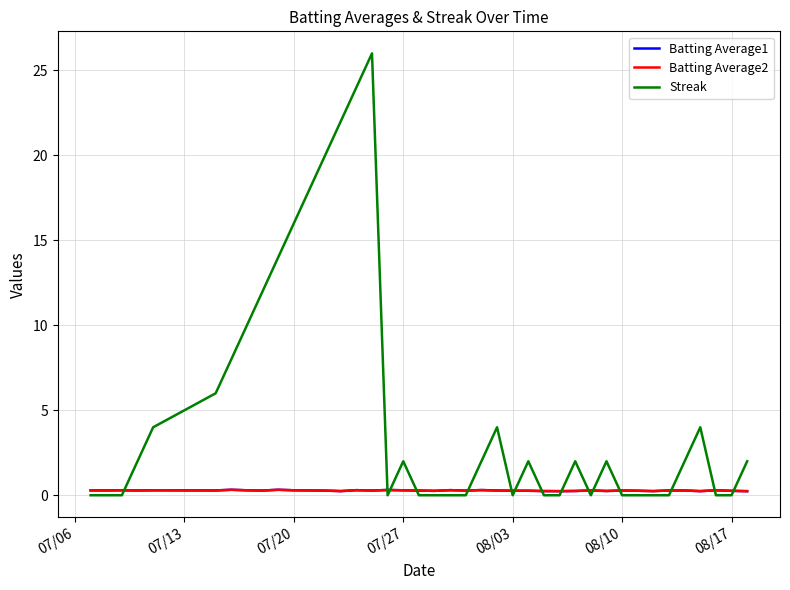

What is the maximum value for Streak?

26.0